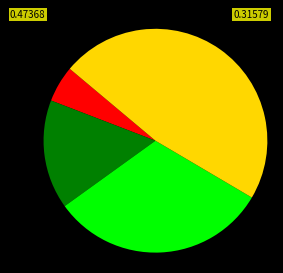

Is there any slice that represents more than half of the pie?

No